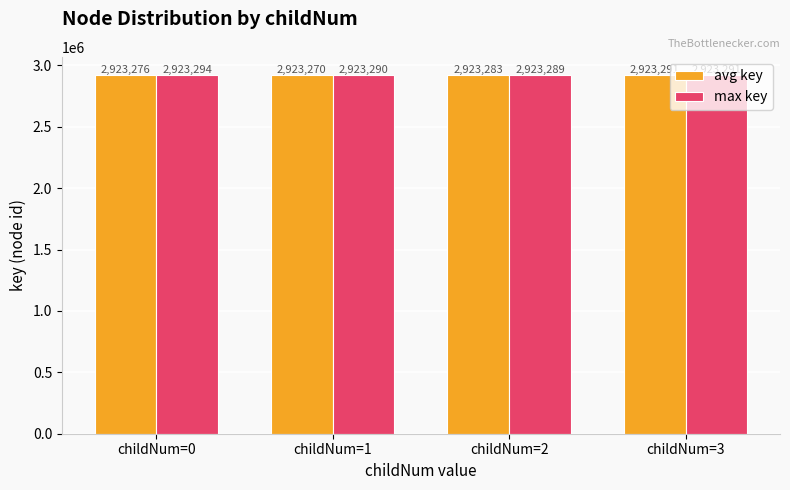

True or false: avg key has a value of 2923291 at childNum=3.

True